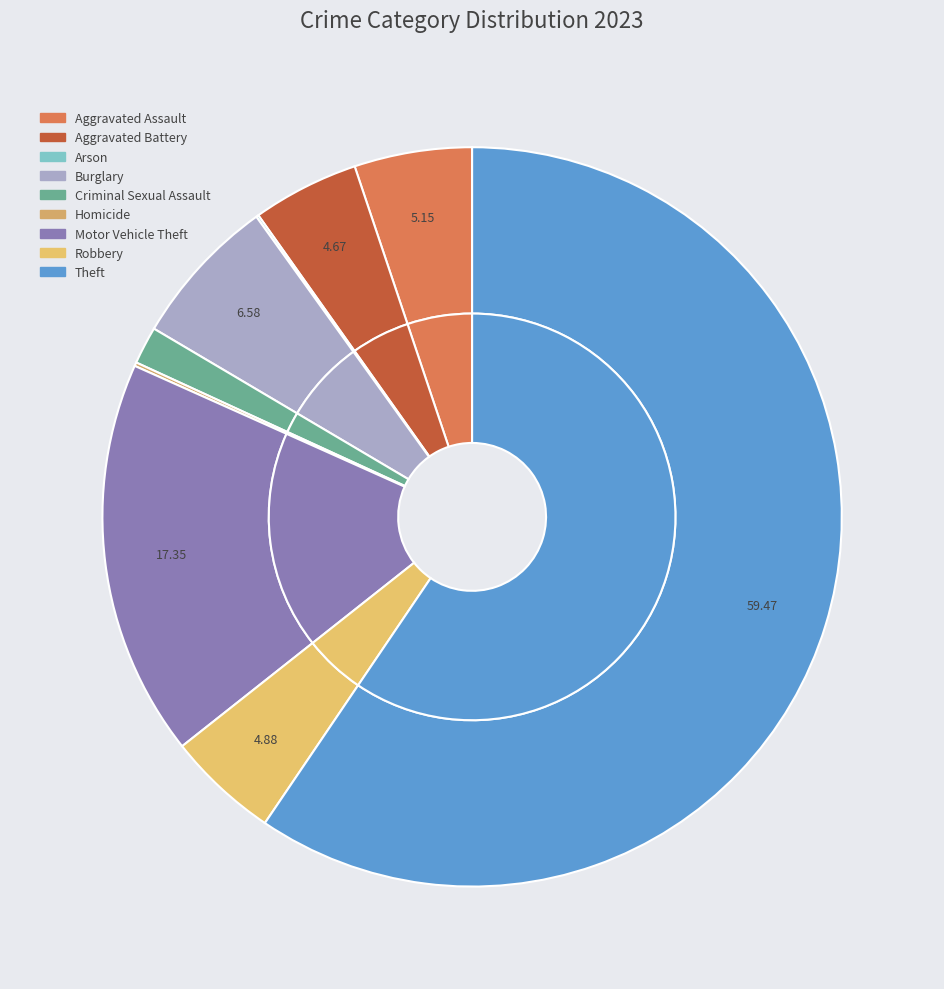

To the nearest percent, what portion does Motor Vehicle Theft represent?

17%